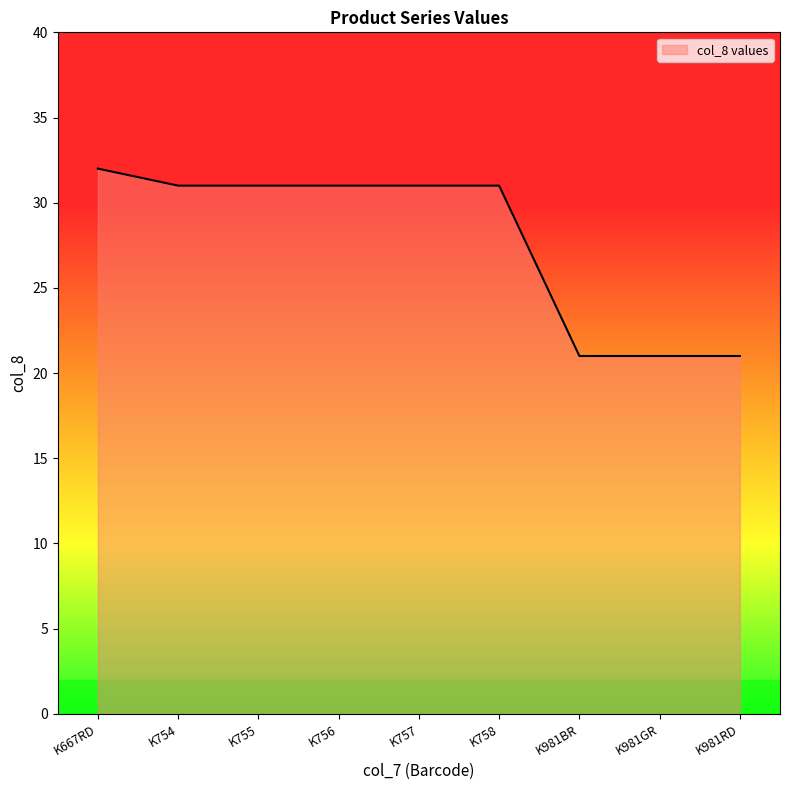

What position from the right is K754?

8